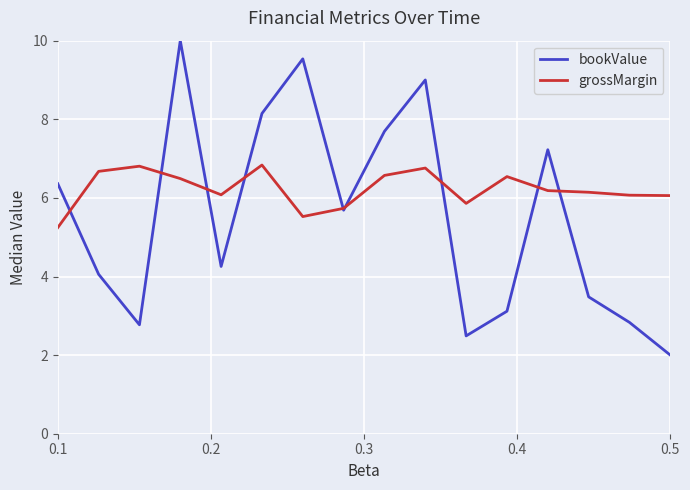

Which series has the largest total across all categories?

grossMargin